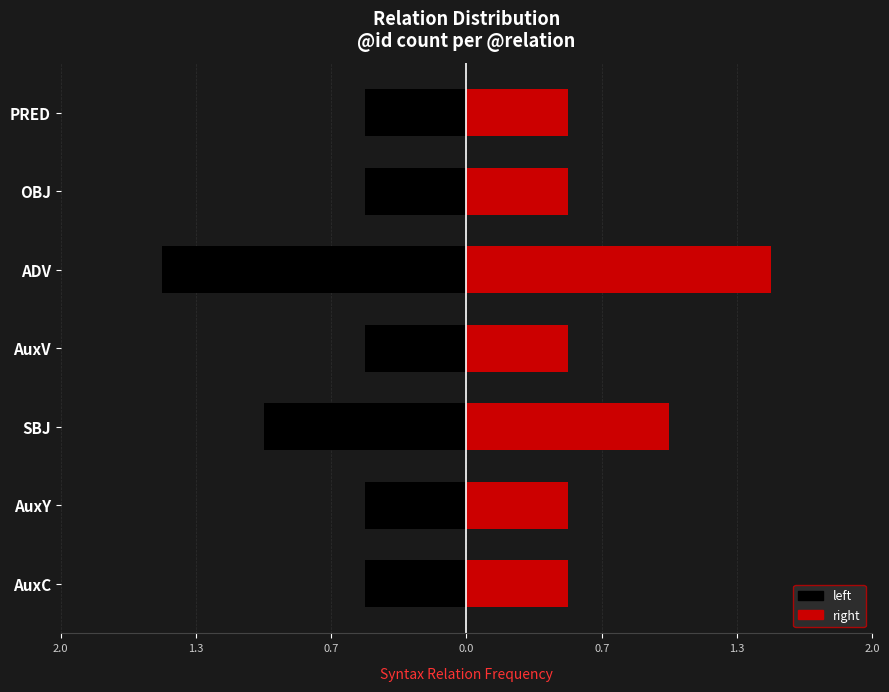

What is the average value of the left series?

-0.7